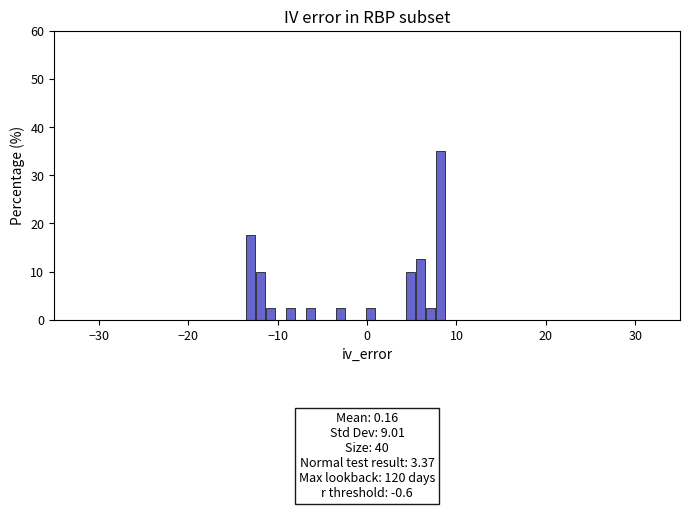

Read against the x-axis, roughly where is the centre of the tallest bar?

8